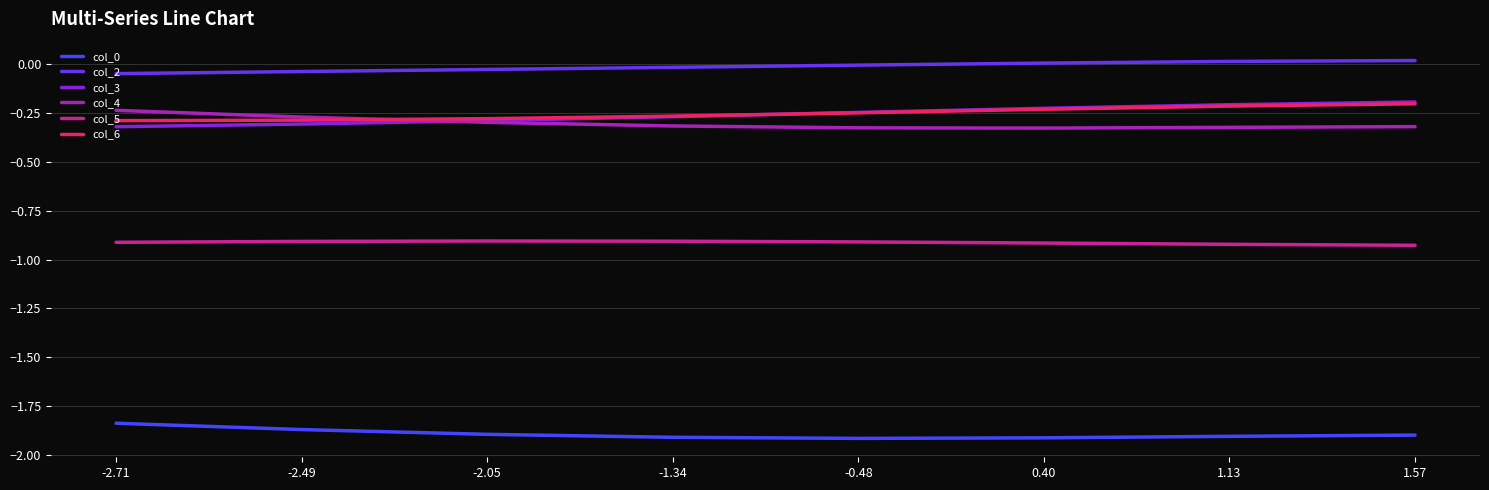

Does the chart display data point markers on the line(s)?

No